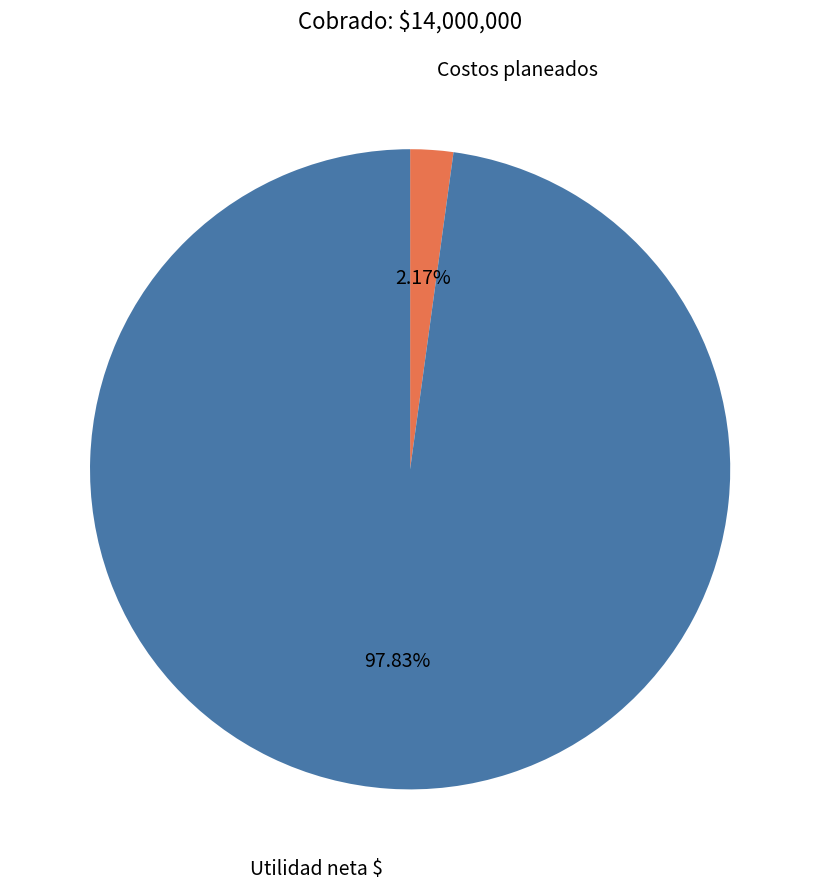

Is there a majority slice in this chart?

Yes